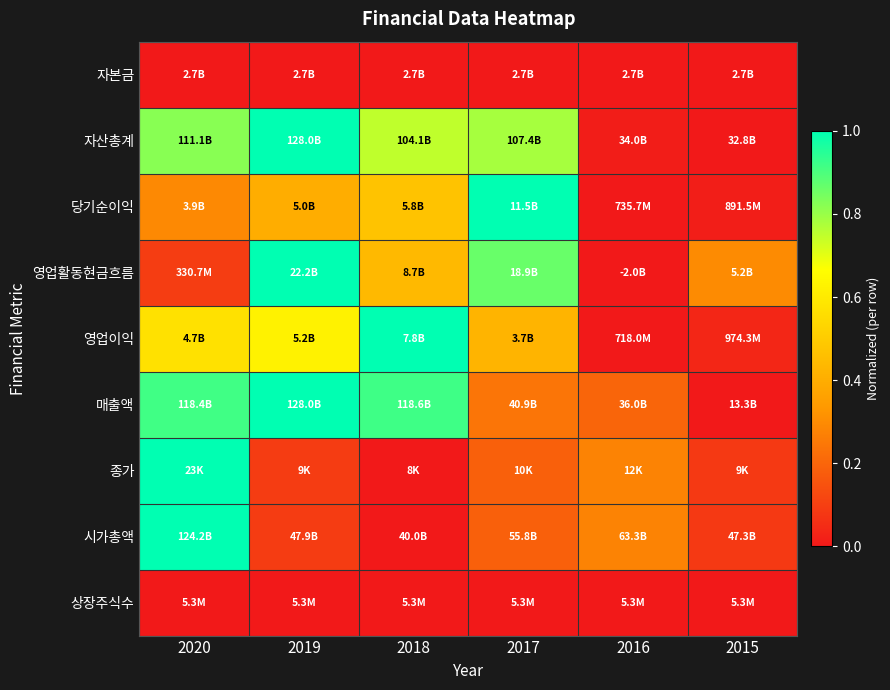

Reading left to right, extract all data points from this chart.

자본금: 2020=0.0	2019=0.0	2018=0.0	2017=0.0	2016=0.0	2015=0.0
자산총계: 2020=0.8	2019=1.0	2018=0.7	2017=0.8	2016=0.0	2015=0.0
당기순이익: 2020=0.3	2019=0.4	2018=0.5	2017=1.0	2016=0.0	2015=0.0
영업활동현금흐름: 2020=0.1	2019=1.0	2018=0.4	2017=0.9	2016=0.0	2015=0.3
영업이익: 2020=0.6	2019=0.6	2018=1.0	2017=0.4	2016=0.0	2015=0.0
매출액: 2020=0.9	2019=1.0	2018=0.9	2017=0.2	2016=0.2	2015=0.0
종가: 2020=1.0	2019=0.1	2018=0.0	2017=0.2	2016=0.3	2015=0.1
시가총액: 2020=1.0	2019=0.1	2018=0.0	2017=0.2	2016=0.3	2015=0.1
상장주식수: 2020=0.0	2019=0.0	2018=0.0	2017=0.0	2016=0.0	2015=0.0